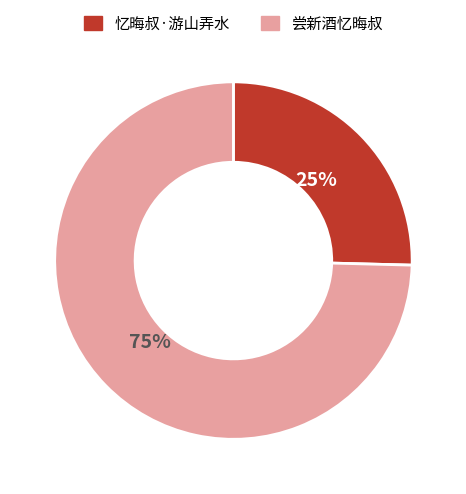

To the nearest percent, what is the average slice percentage?

50%